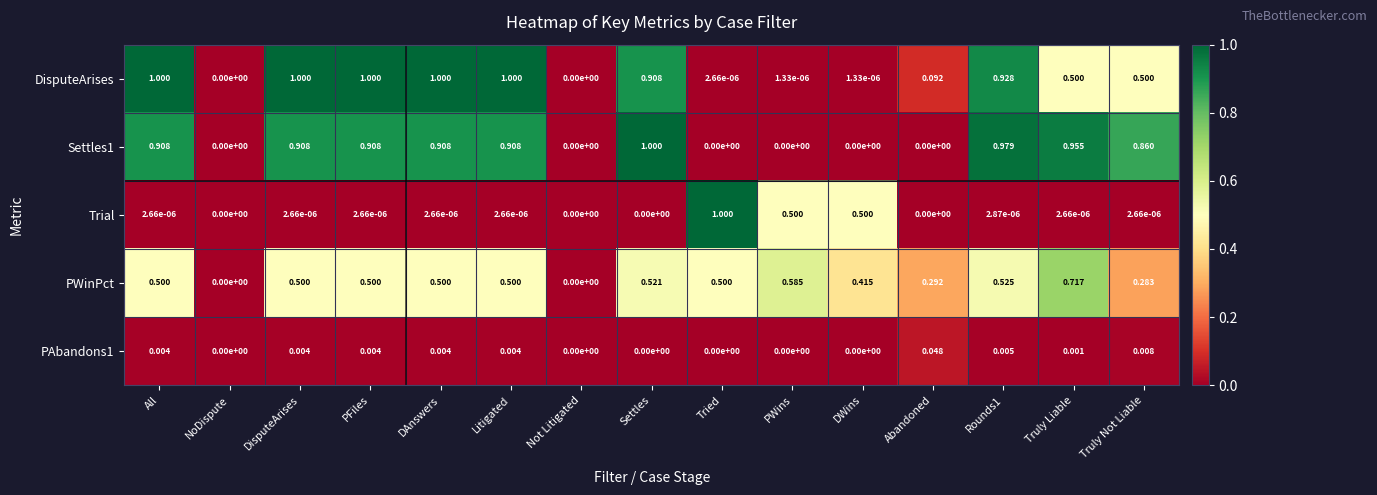

Is the value of Settles1 at DWins greater than the value of DisputeArises at DAnswers?

No